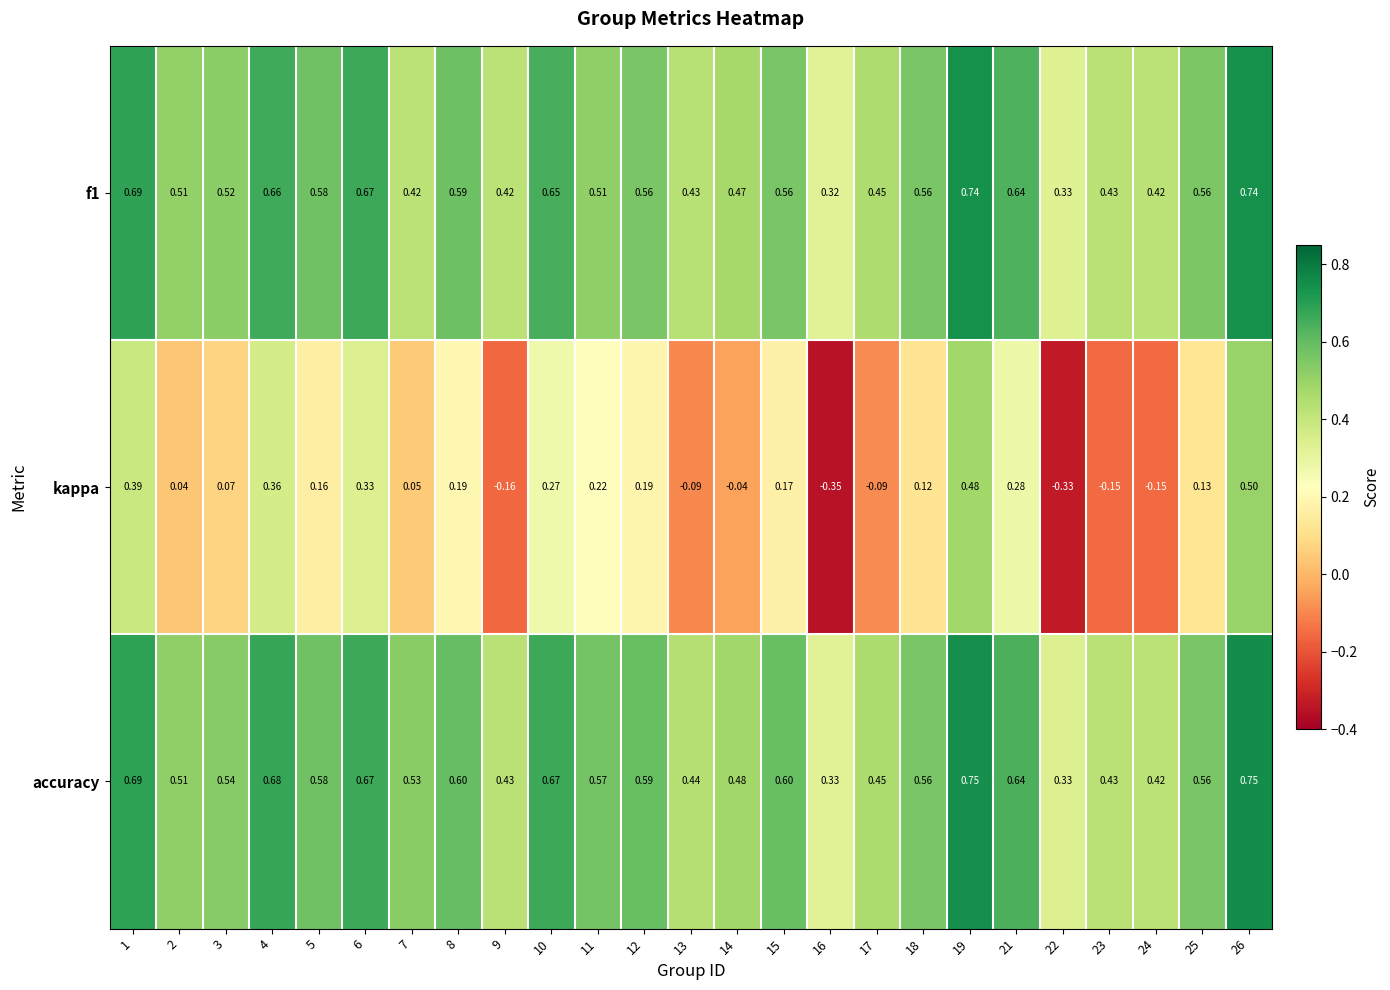

Which series has the largest range (max minus min)?

kappa